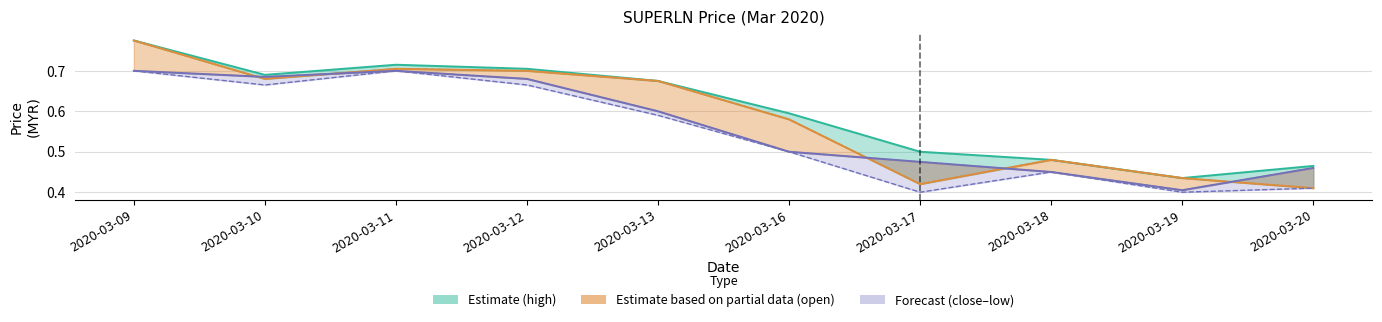

Reading right to left, transcribe all the data shown in this chart.

high: 2020-03-20=0.5	2020-03-19=0.4	2020-03-18=0.5	2020-03-17=0.5	2020-03-16=0.6	2020-03-13=0.7	2020-03-12=0.7	2020-03-11=0.7	2020-03-10=0.7	2020-03-09=0.8
open: 2020-03-20=0.4	2020-03-19=0.4	2020-03-18=0.5	2020-03-17=0.4	2020-03-16=0.6	2020-03-13=0.7	2020-03-12=0.7	2020-03-11=0.7	2020-03-10=0.7	2020-03-09=0.8
close: 2020-03-20=0.5	2020-03-19=0.4	2020-03-18=0.5	2020-03-17=0.5	2020-03-16=0.5	2020-03-13=0.6	2020-03-12=0.7	2020-03-11=0.7	2020-03-10=0.7	2020-03-09=0.7